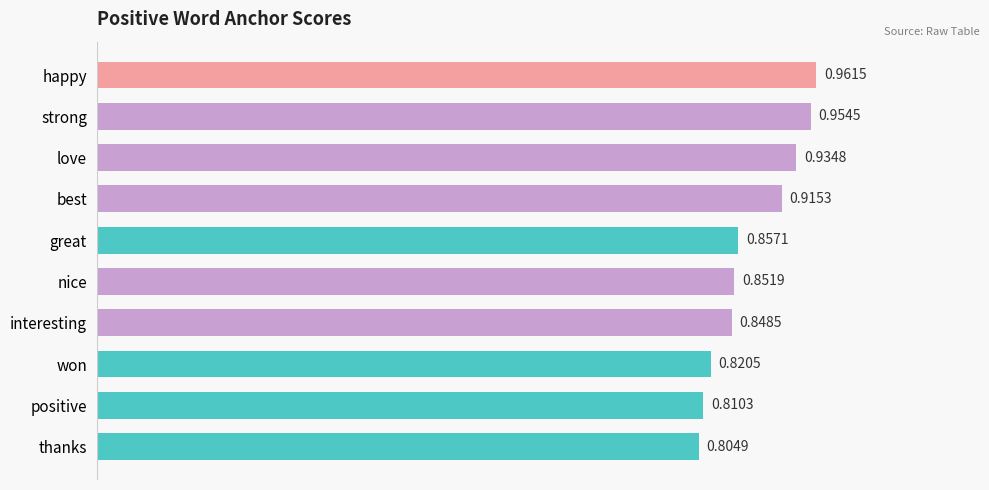

What is the label of the 1st bar from the bottom?

thanks